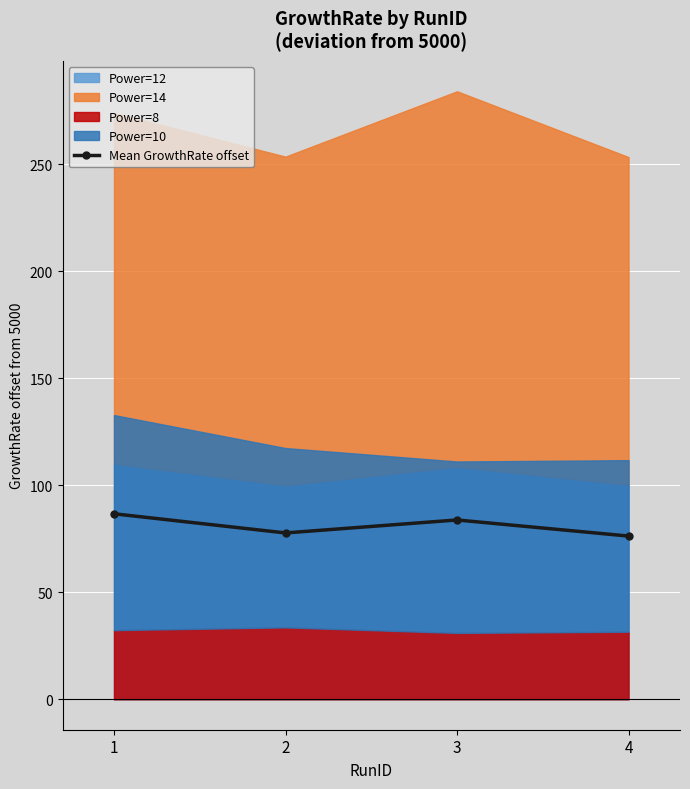

Reading left to right, list all the values displayed in this chart.

1=86.7	2=77.7	3=83.8	4=76.3